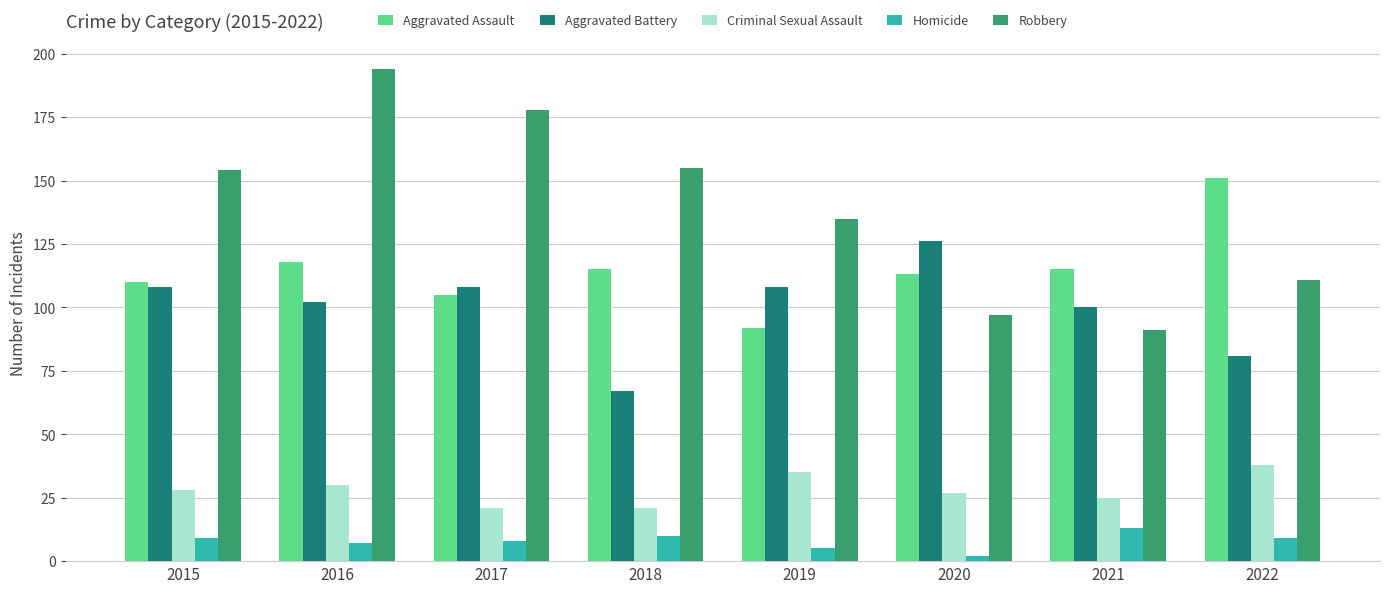

Reading left to right, extract all data points from this chart.

Aggravated Assault: 110	118	105	115	92	113	115	151
Aggravated Battery: 108	102	108	67	108	126	100	81
Criminal Sexual Assault: 28	30	21	21	35	27	25	38
Homicide: 9	7	8	10	5	2	13	9
Robbery: 154	194	178	155	135	97	91	111